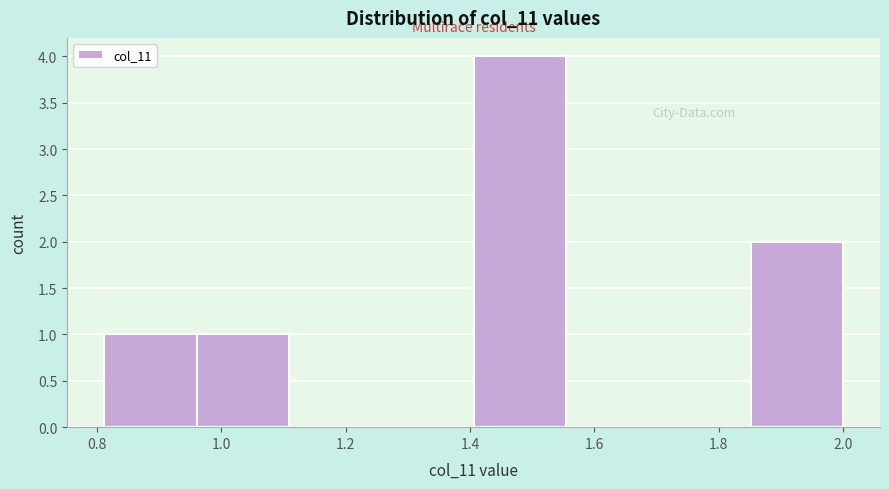

Over which range of the x-axis is the bar tallest?

1.40 to 1.56